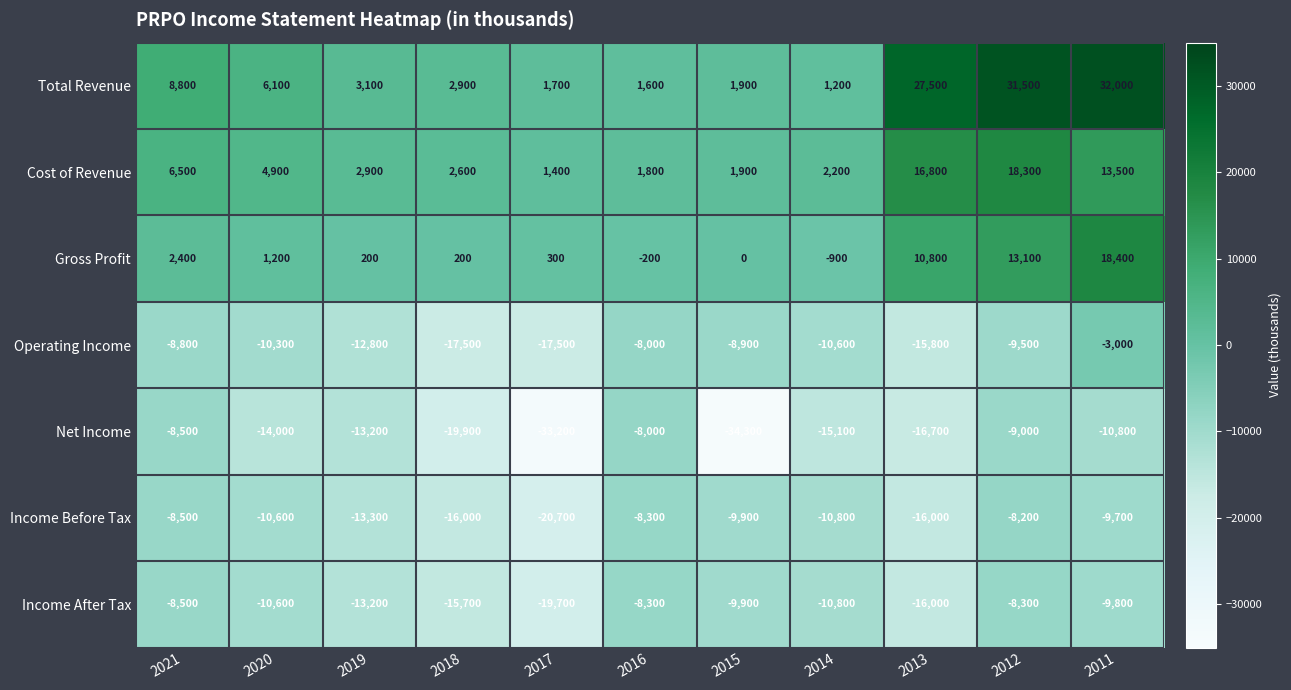

What is the difference between the Operating Income values at 2019 and 2011?

9800